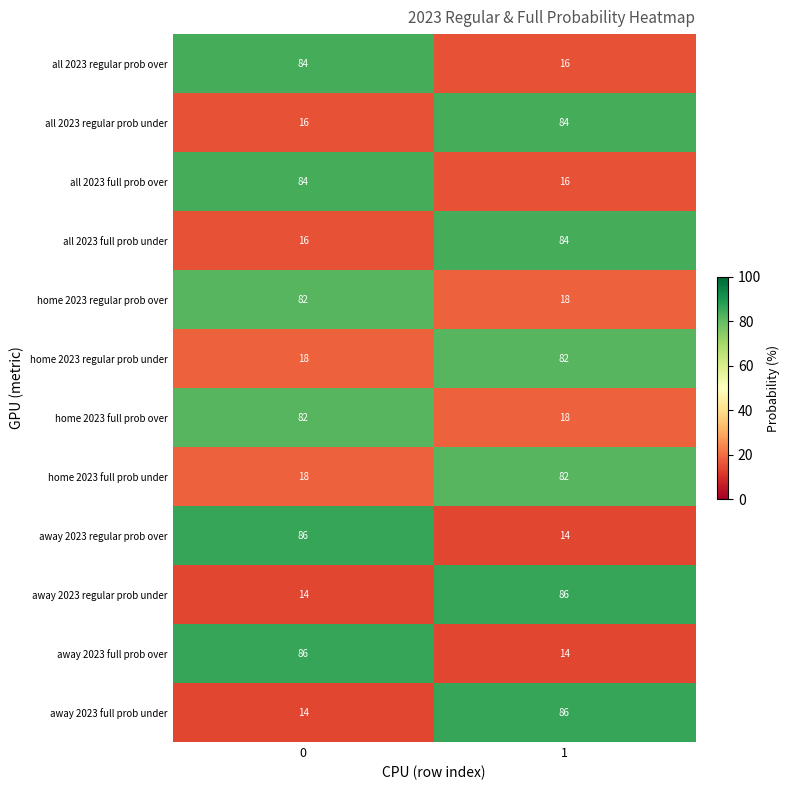

What is the spread (max minus min) of values at 1?

72